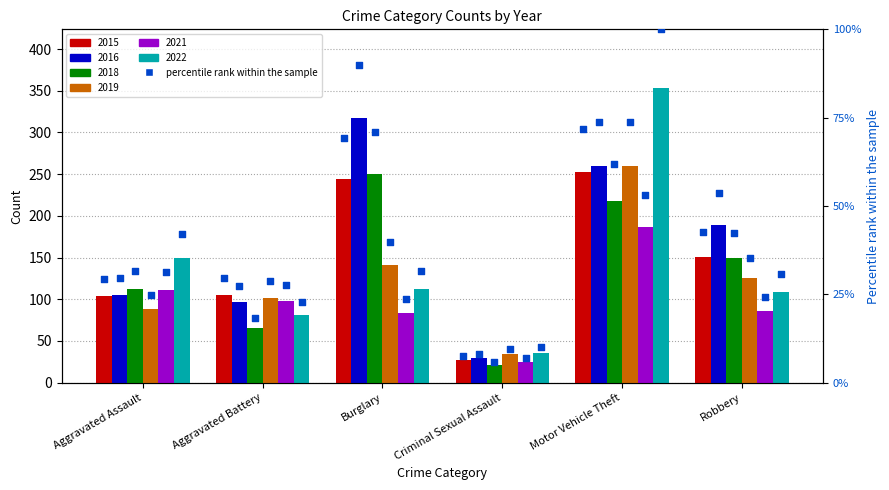

Approximately how many times larger is the value at Aggravated Assault compared to Burglary?

0.4